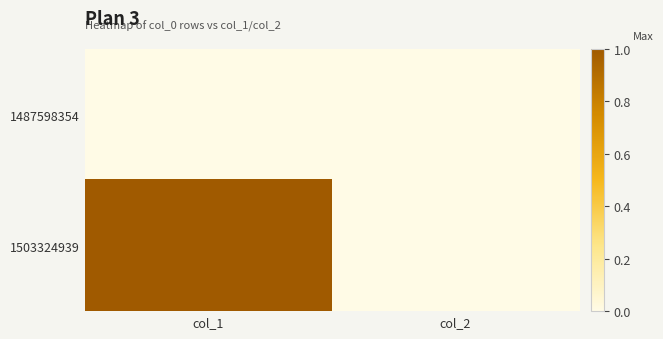

Reading left to right, transcribe all the data shown in this chart.

1487598354: col_1=0	col_2=0
1503324939: col_1=1	col_2=0